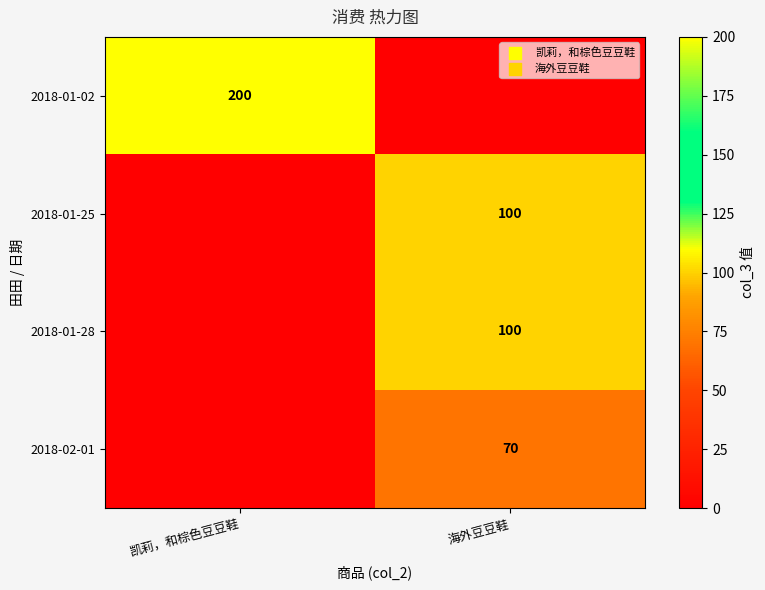

The value of 2018-01-25 at 海外豆豆鞋 is 29. True or false?

False